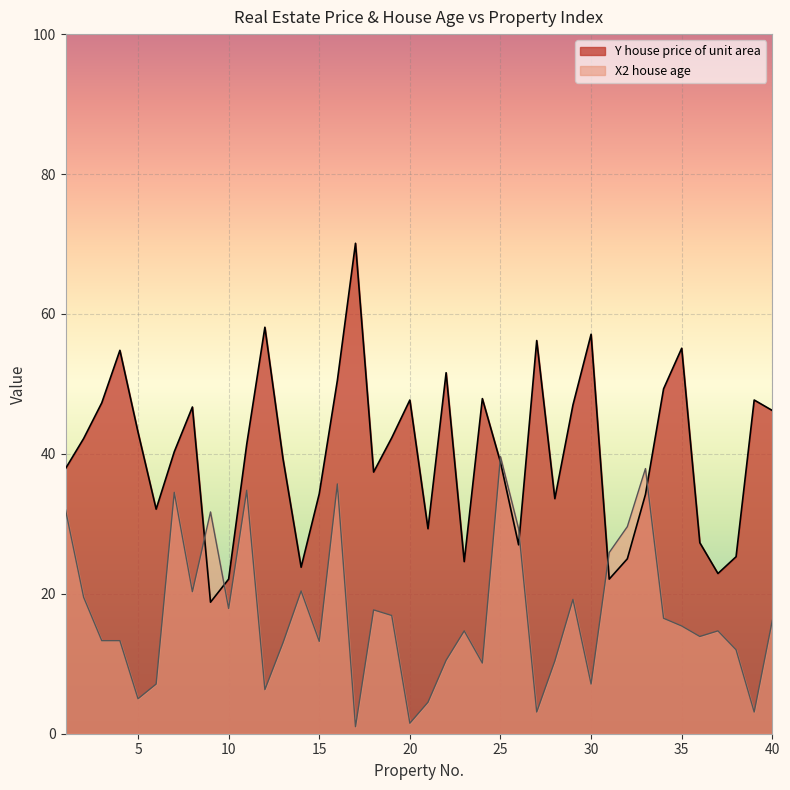

How many interior local valleys does the X2 house age series have?

12